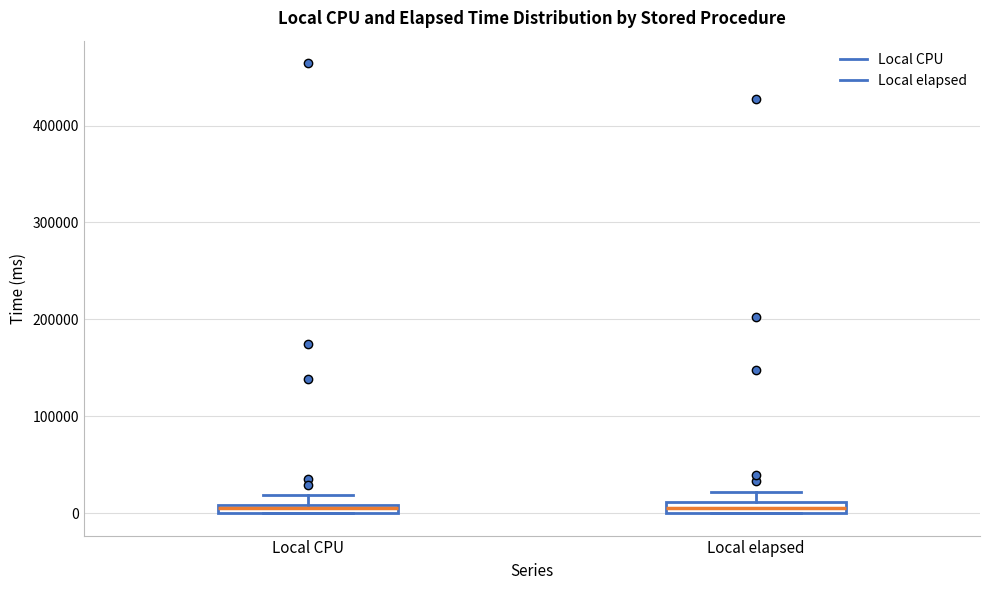

Where is the upper edge of the box for Local CPU on the y-axis? The values are not printed on the chart, so give them approximately, as read against the axis.

10000